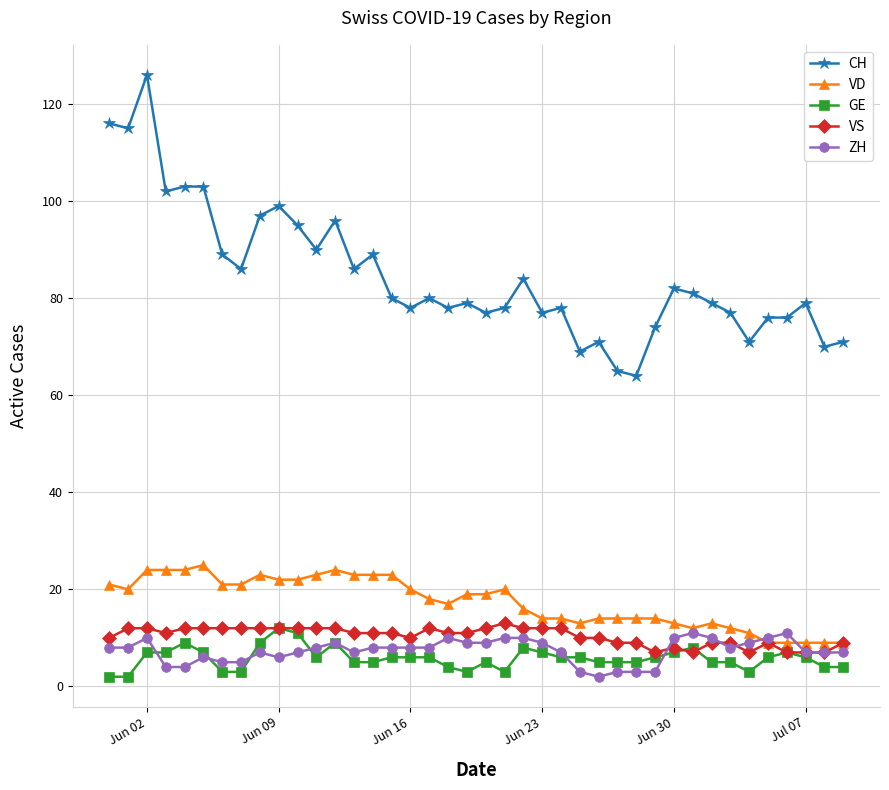

True or false: VS has more than 0 points higher than both neighbors.

True